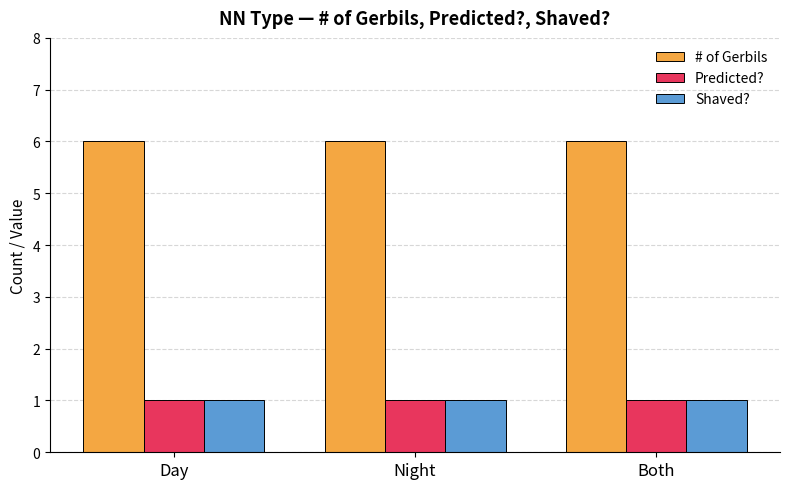

What is the greatest value displayed?

6